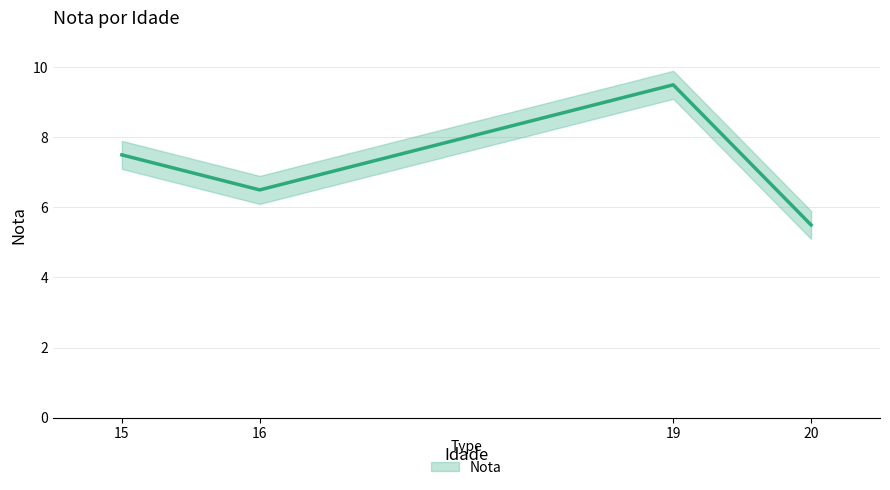

Count the number of categories in the chart.

4